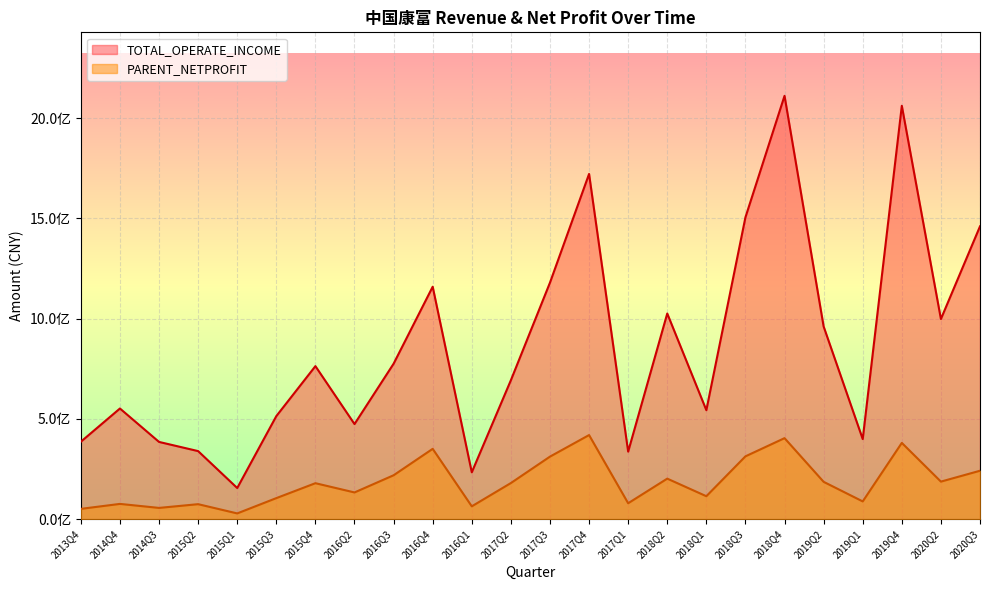

Reading left to right, what are all the values shown in this chart?

TOTAL_OPERATE_INCOME: 386229005.1	551935118.5	385264319.8	339469176.2	155365503.8	513948360.7	763220333.3	474311918.0	775271215.6	1159246967.9	233734555.9	692895880.1	1179651347.4	1721727338.5	336859272.7	1025636971.6	543500103.1	1505497370.3	2111311217.0	960965387.9	399434498.6	2061617114.0	998222733.3	1460405082.0
PARENT_NETPROFIT: 51374567.8	76122896.2	56158123.0	74770012.3	28678894.1	104981447.6	179407896.5	133290185.3	218958059.6	350750058.1	64033683.9	180132528.3	311950520.3	419479863.8	79410750.5	202164665.7	114487466.5	313356912.9	404073374.3	186238569.1	88537754.6	380398891.6	187291458.6	241490223.9